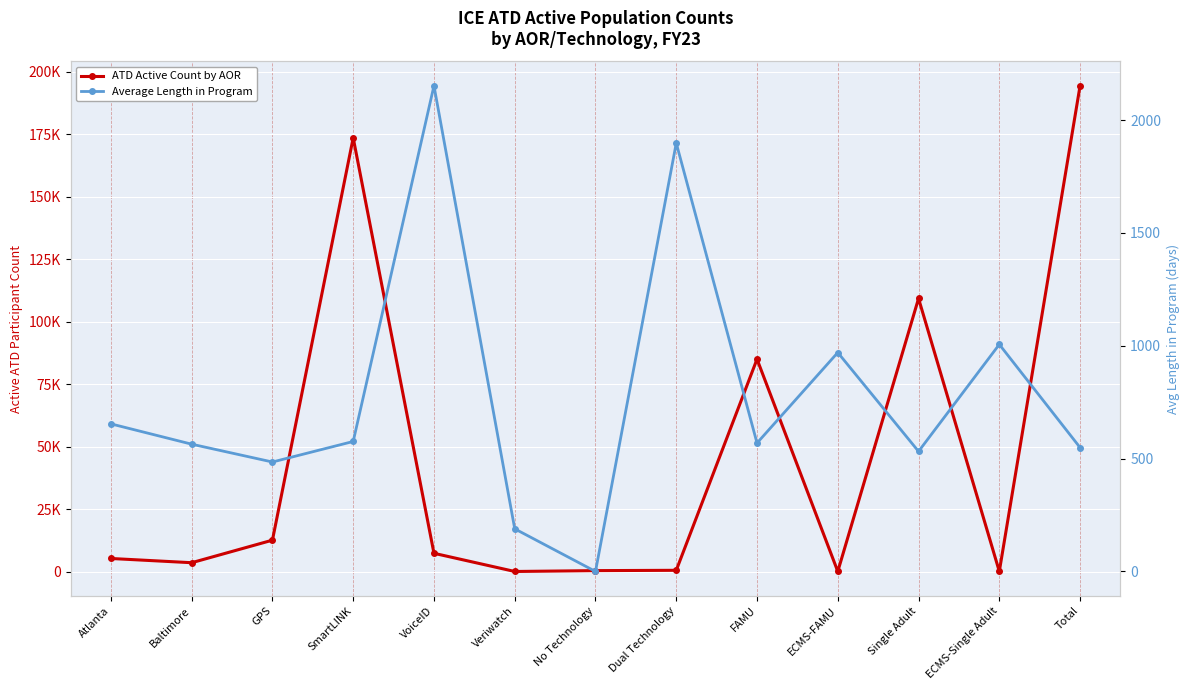

How many data points in Average Length in Program are above 569?

6